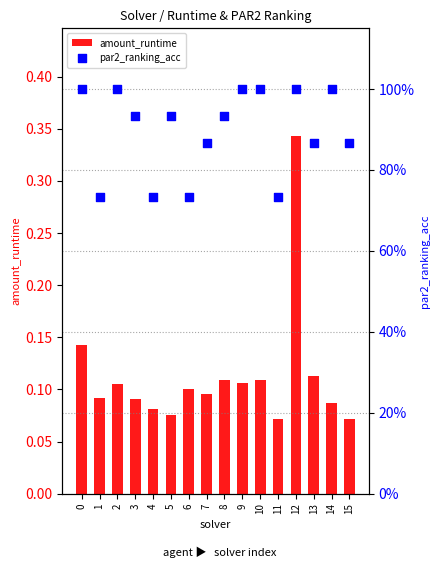

At how many categories does at least one series exceed 0?

16